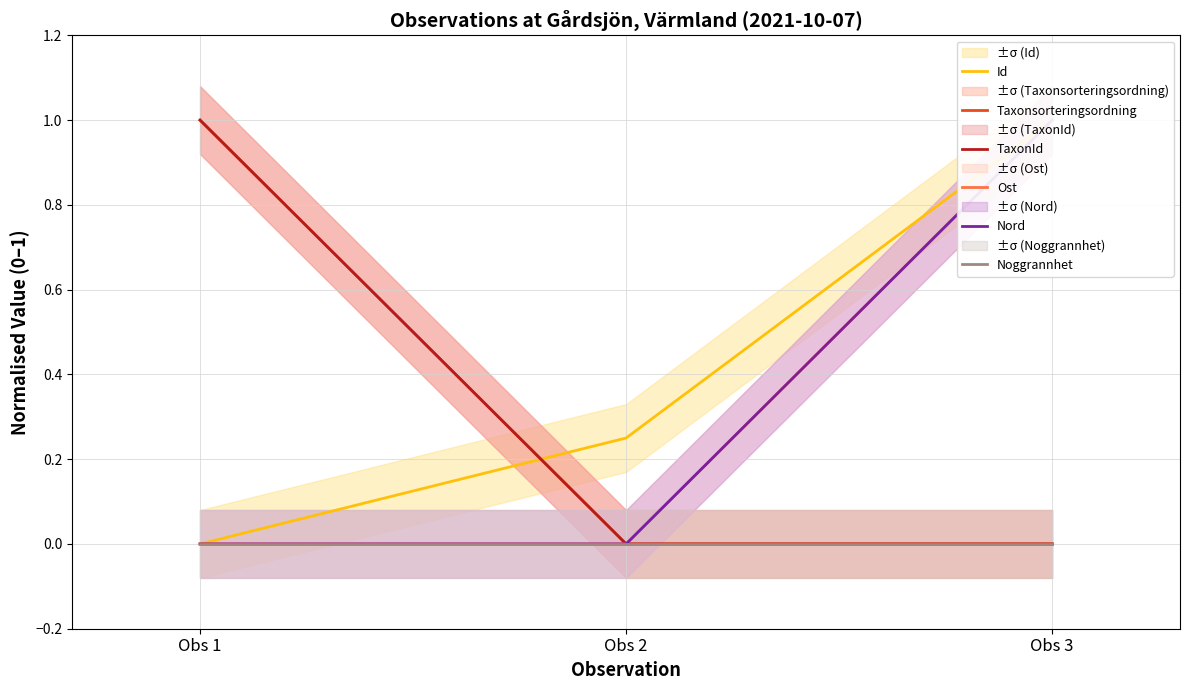

Does the chart display data point markers on the line(s)?

No